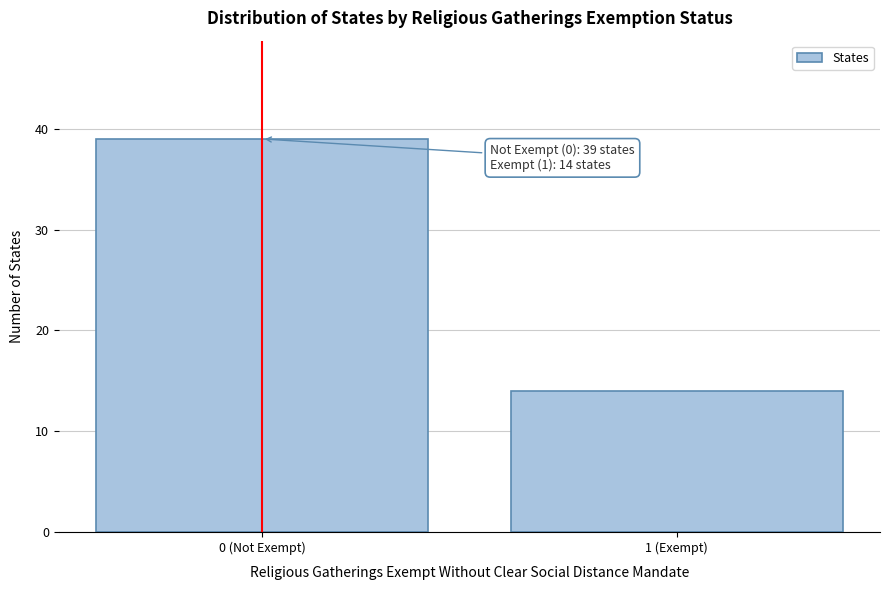

Reading left to right, list all the values displayed in this chart.

39	14